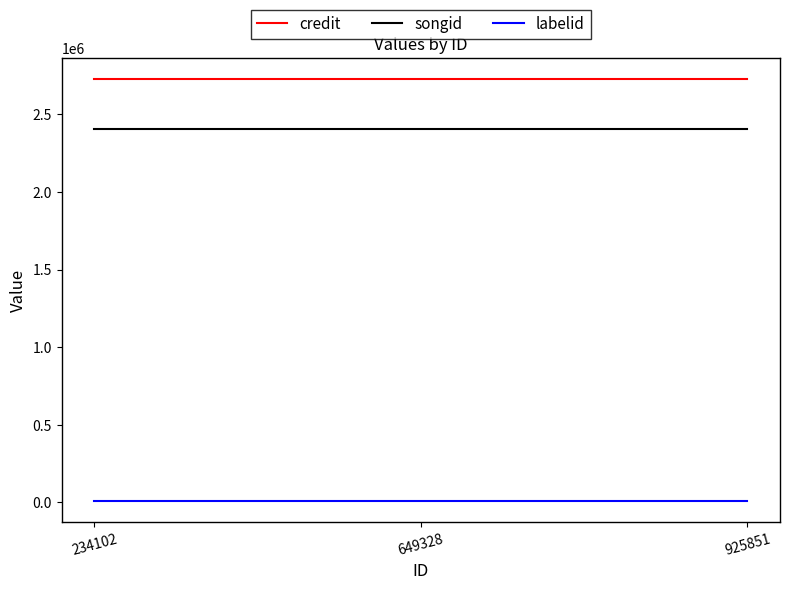

Reading right to left, what are all the values shown in this chart?

credit: 925851=2729227	649328=2729227	234102=2729227
songid: 925851=2406412	649328=2406412	234102=2406412
labelid: 925851=8267	649328=8267	234102=8267